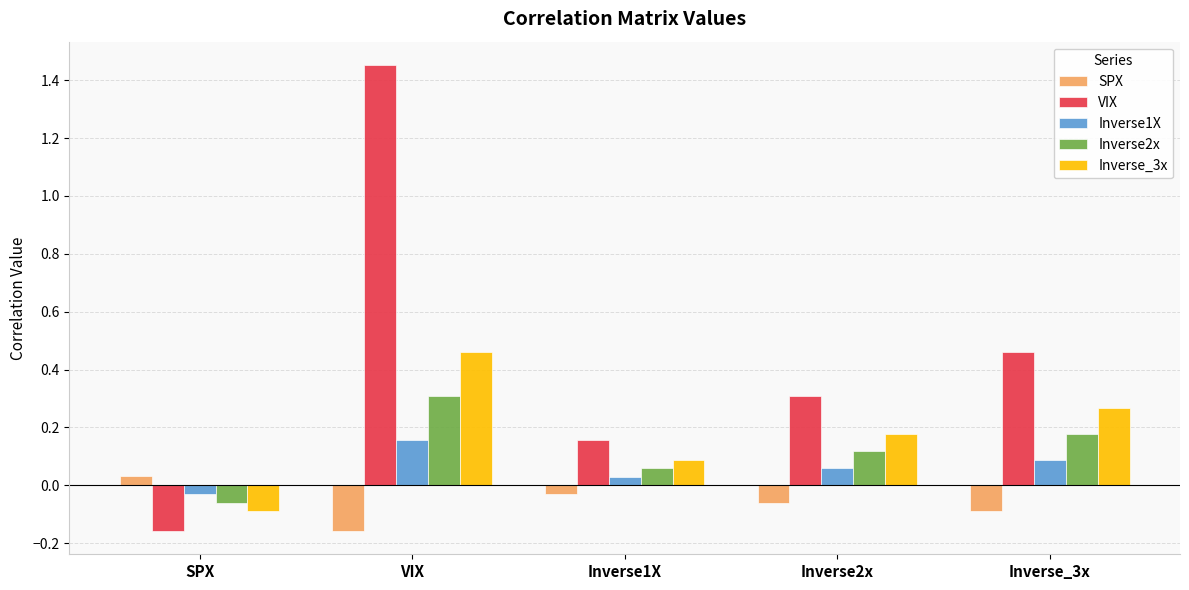

The value of Inverse_3x at Inverse1X is 0.1. True or false?

True